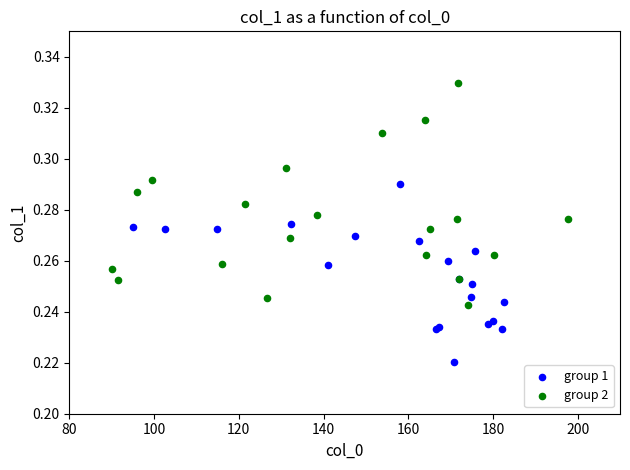

Which series reaches the maximum Y coordinate?

group 2